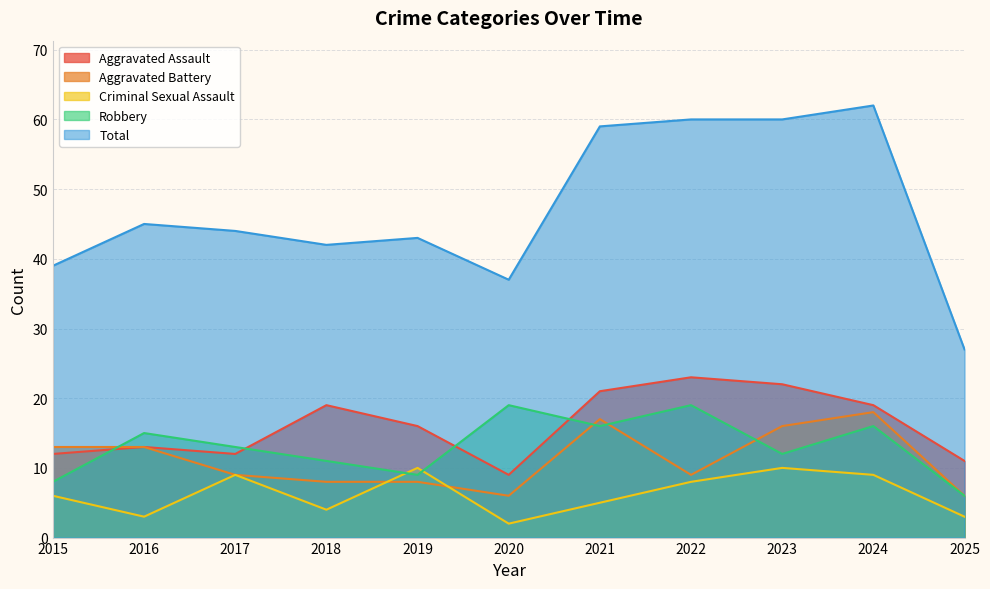

How many intersections are there between Aggravated Assault and Robbery?

4